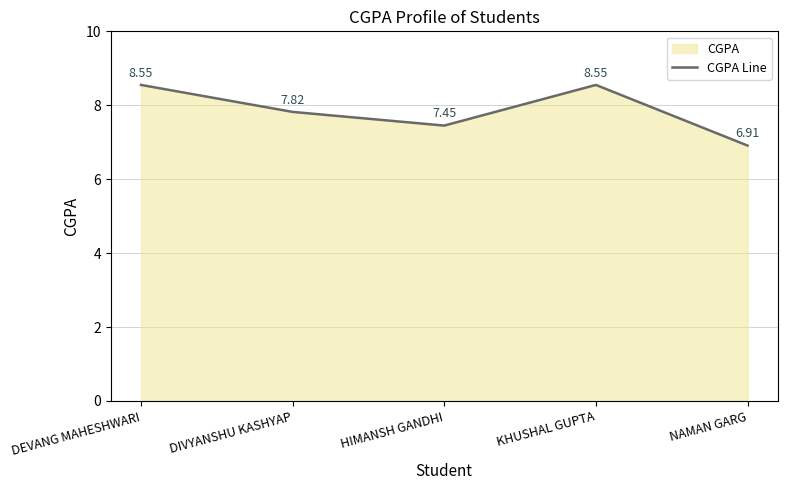

How many series are shown in this chart?

1